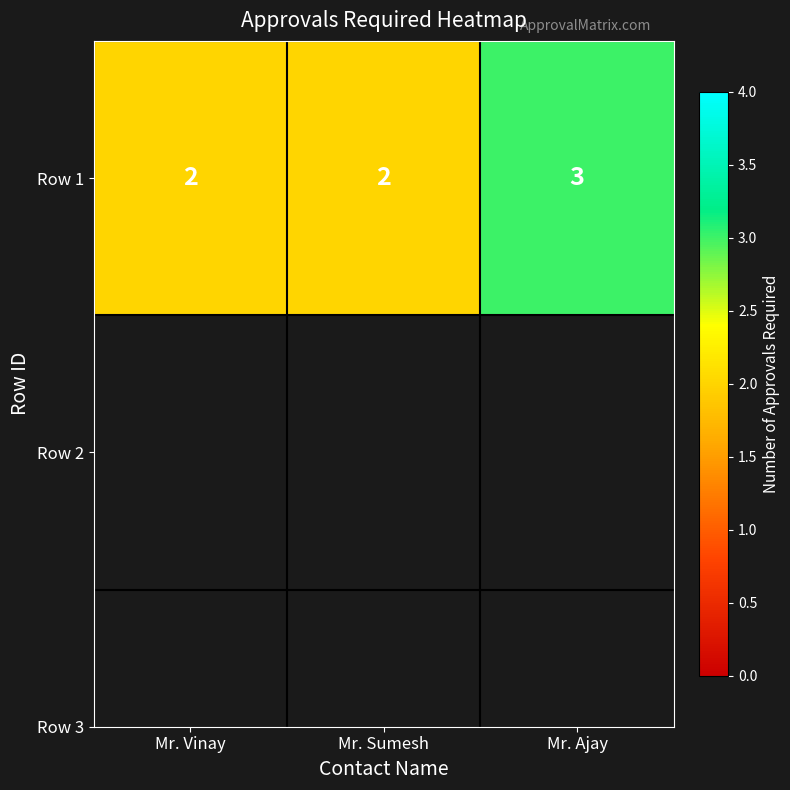

True or false: the data shows 2 at Mr. Vinay.

True